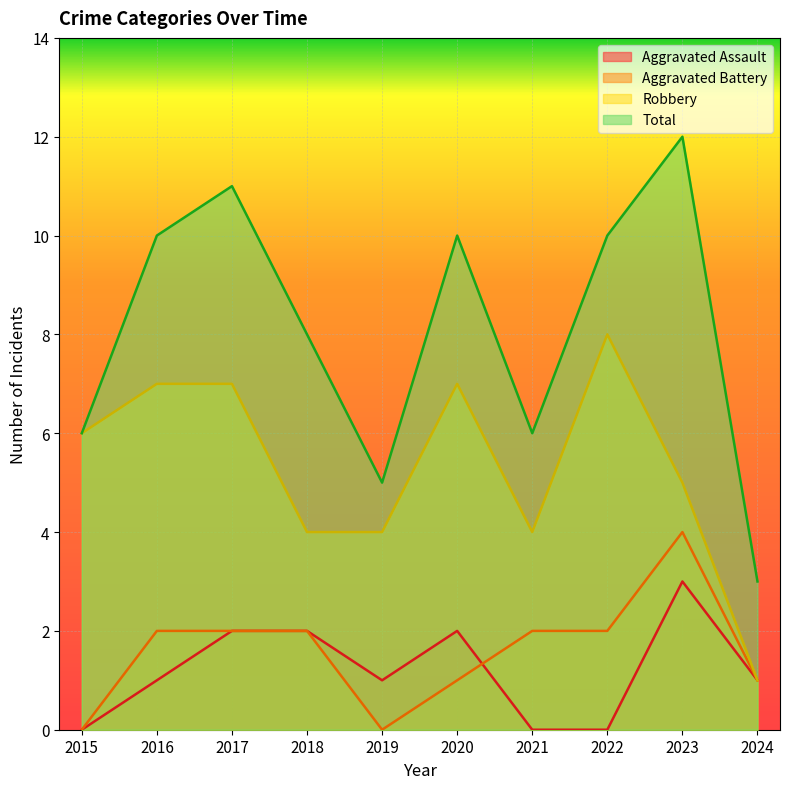

What is the difference between the Robbery values at 2015 and 2017?

1